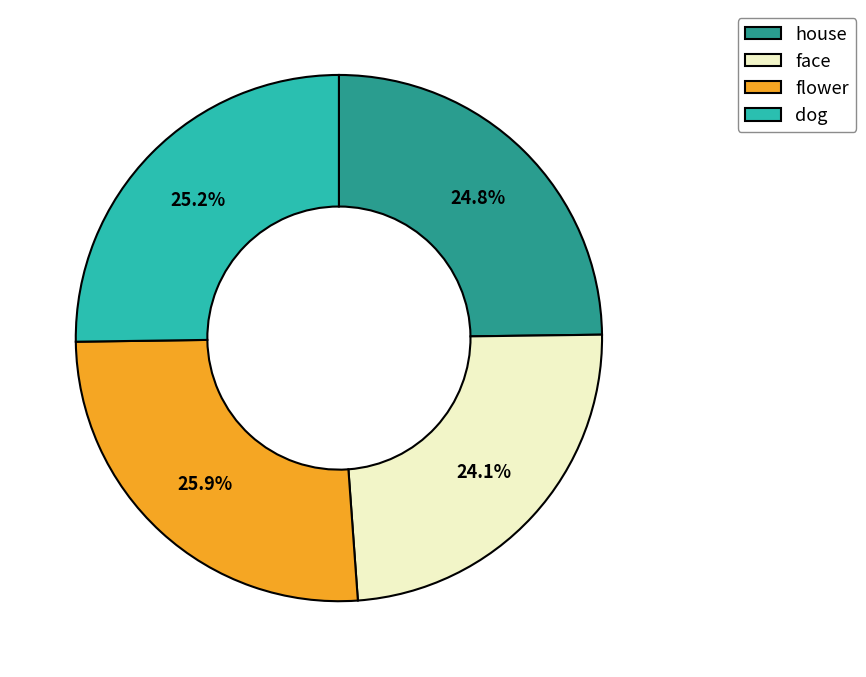

Count the number of slices in the pie.

4